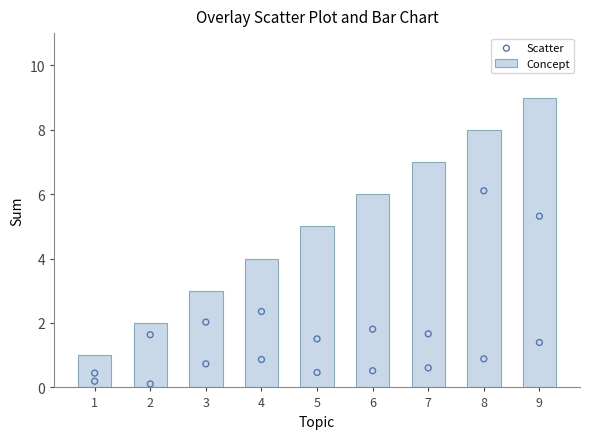

Which series has the largest total across all categories?

Concept